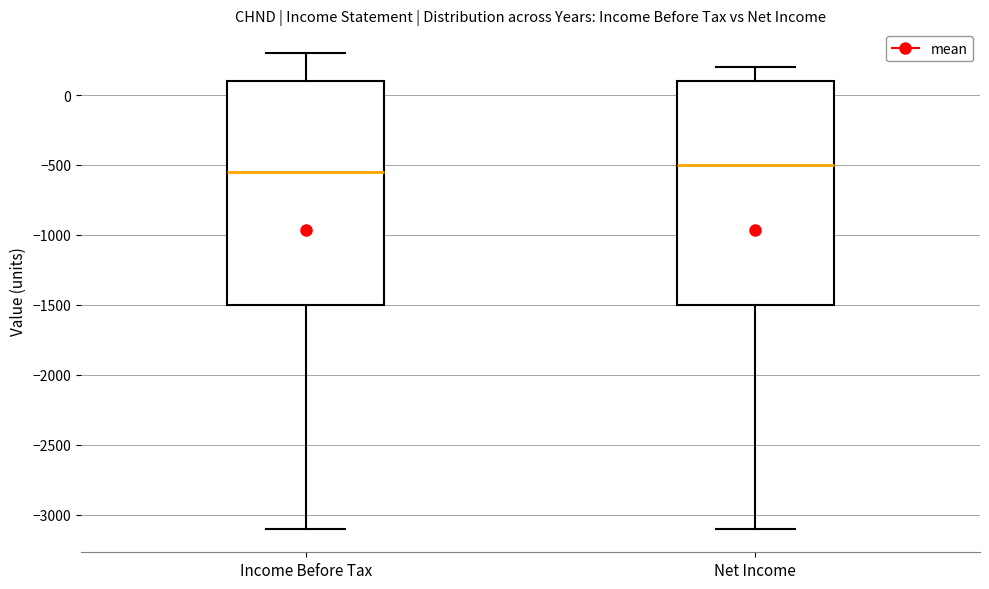

Reading left to right, transcribe this box plot: for each box, give where its median line is, the range the box spans, and where its two whiskers end, as read against the y-axis. The values are not printed on the chart, so give them approximately, as read against the axis.

Income Before Tax: median -550, box -1500 to 100, whiskers -3100 to 300
Net Income: median -500, box -1500 to 100, whiskers -3100 to 200